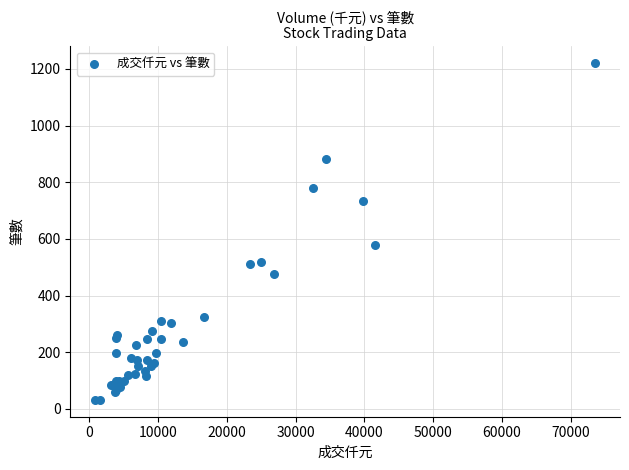

What Y value in the scatter plot is closest to 626?

579